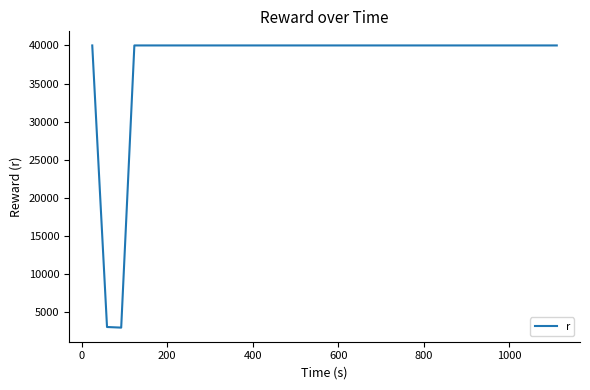

What is the greatest value displayed?

40000.0